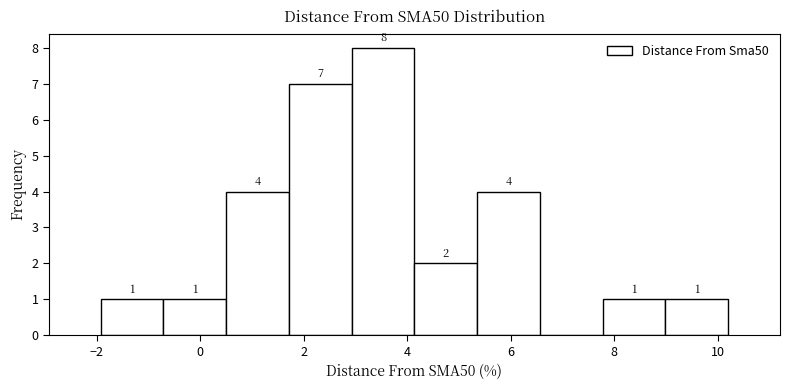

Which range on the x-axis has the tallest bar?

3.0 to 4.2